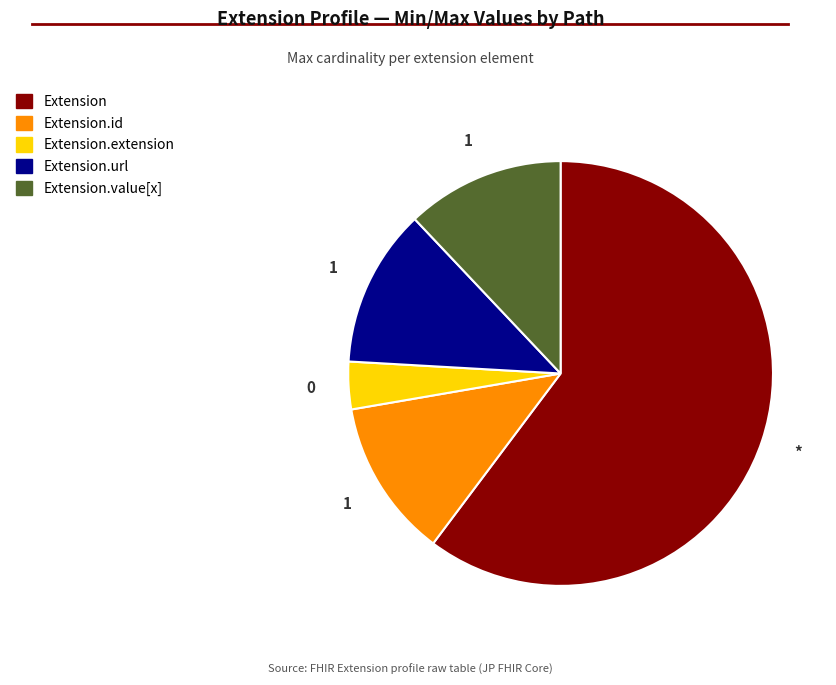

Do Extension and Extension.url together represent more than half of the pie?

Yes